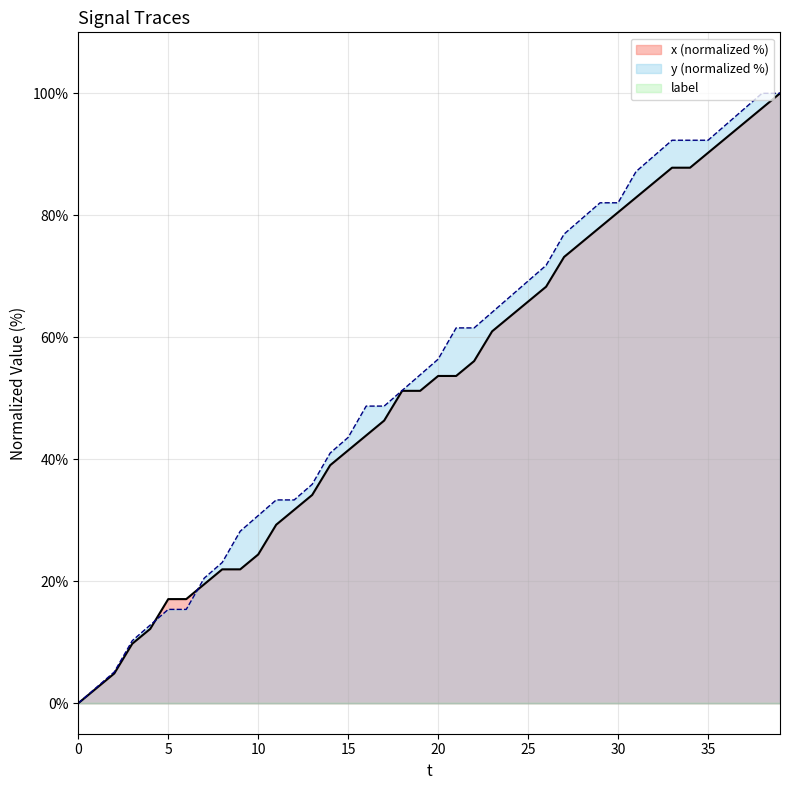

What is the difference between the x values at 39 and 21?

38.5